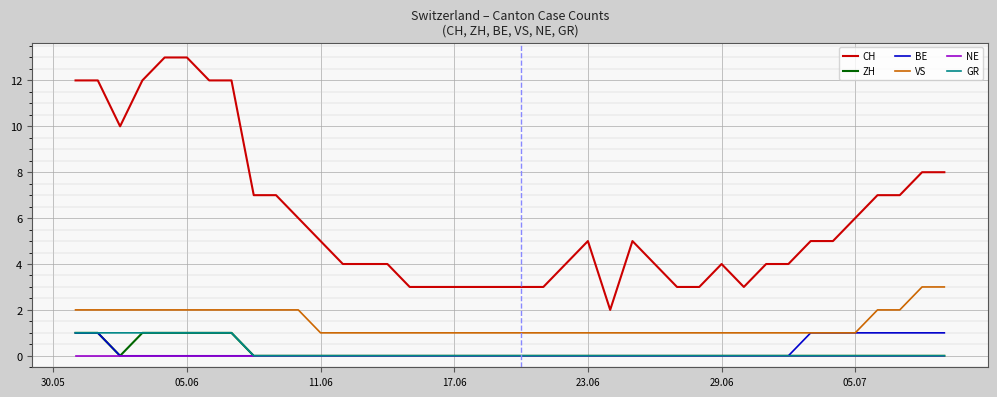

True or false: CH and VS intersect in this chart.

False